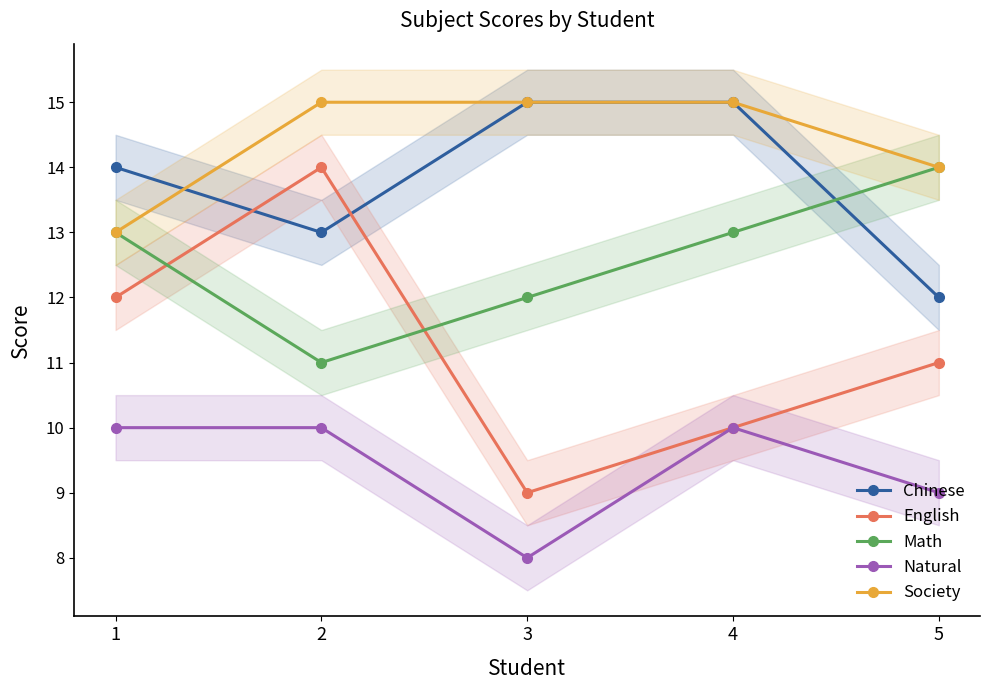

Rank the categories by Society value from lowest to highest.

1, 5, 2, 3, 4